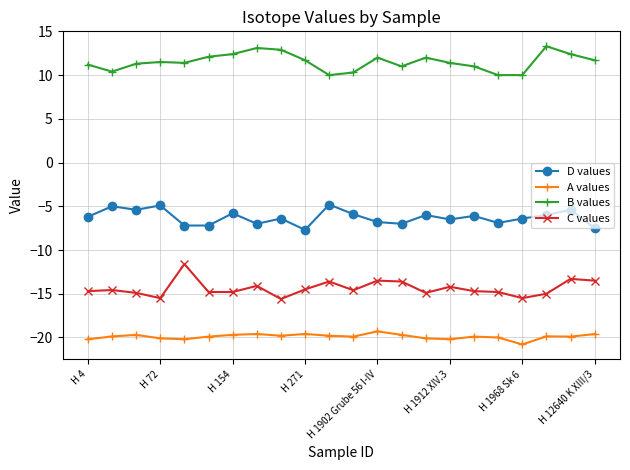

What is the sum of all C values values?

-316.3